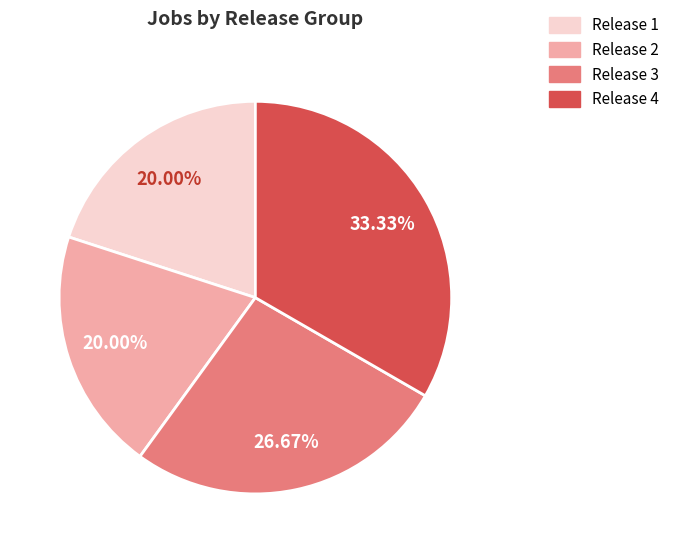

Is it true that Release 3 is 39% of the pie?

False